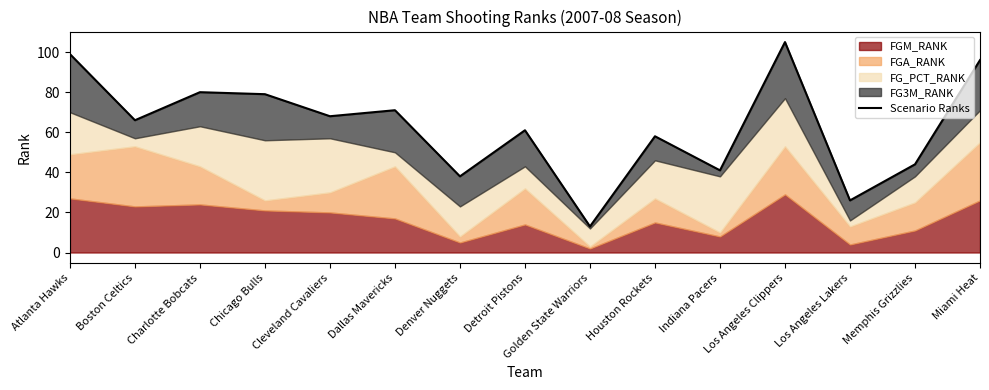

What is the change in value from Los Angeles Lakers to Miami Heat?

+70